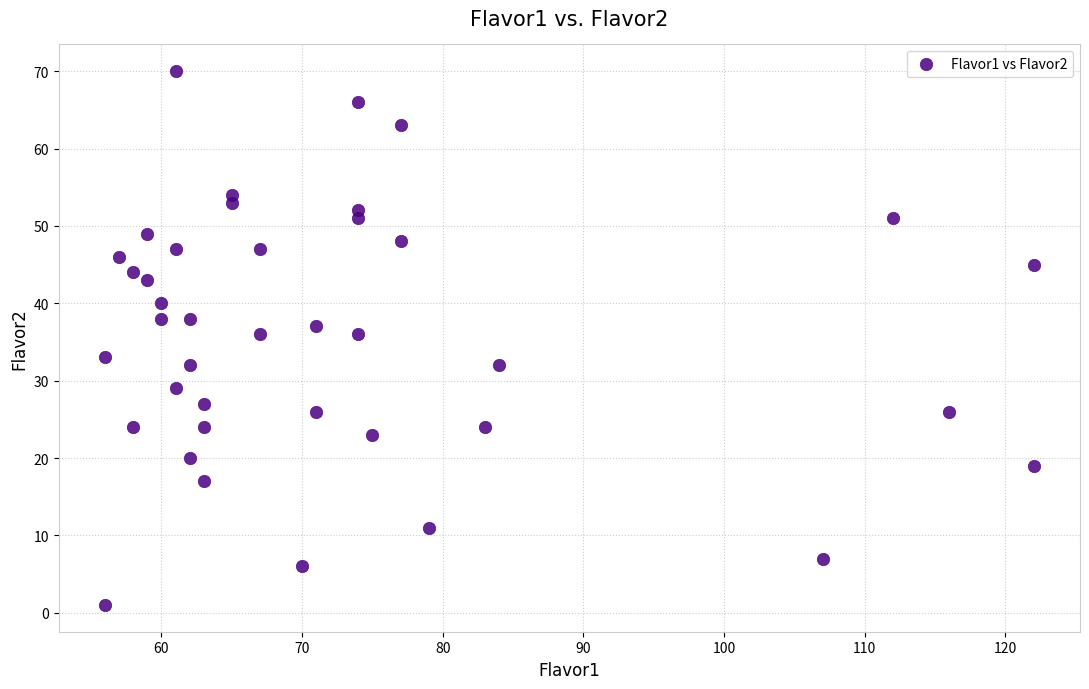

What is the range of Y values (max minus min)?

69